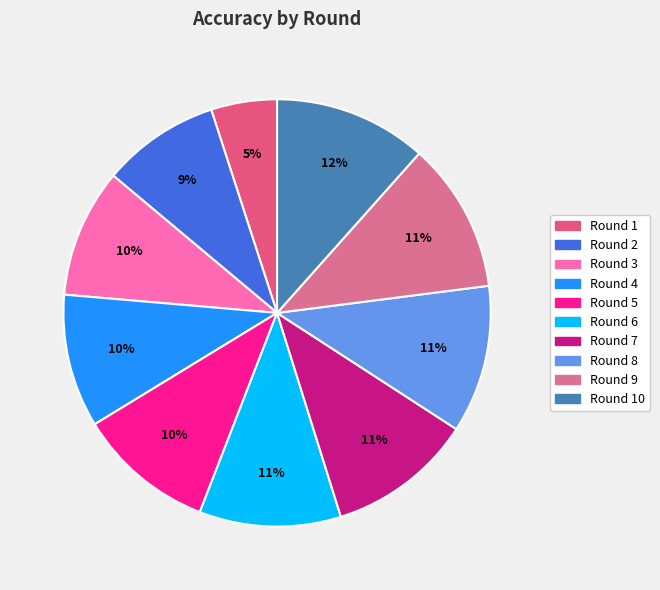

Count the number of slices in the pie.

10